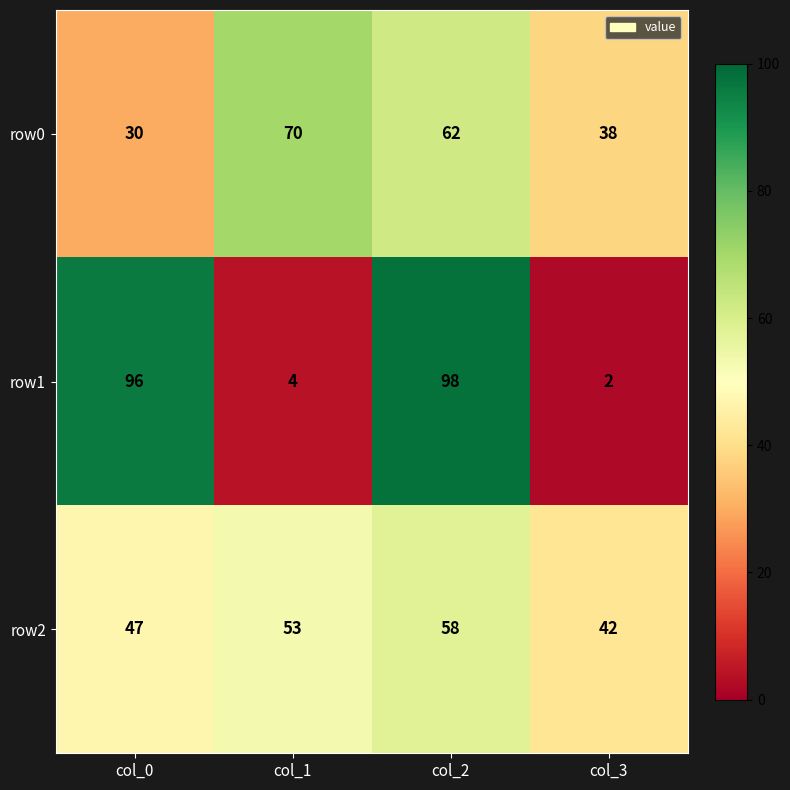

Which label corresponds to the smallest value in the chart?

col_3